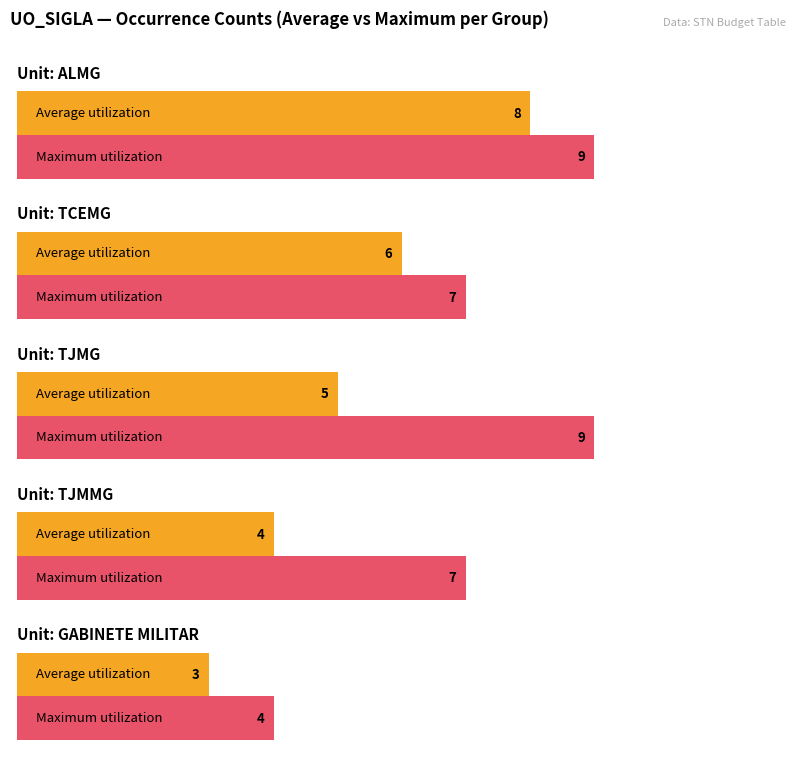

List the series in order of their peak value, lowest first.

Average utilization, Maximum utilization